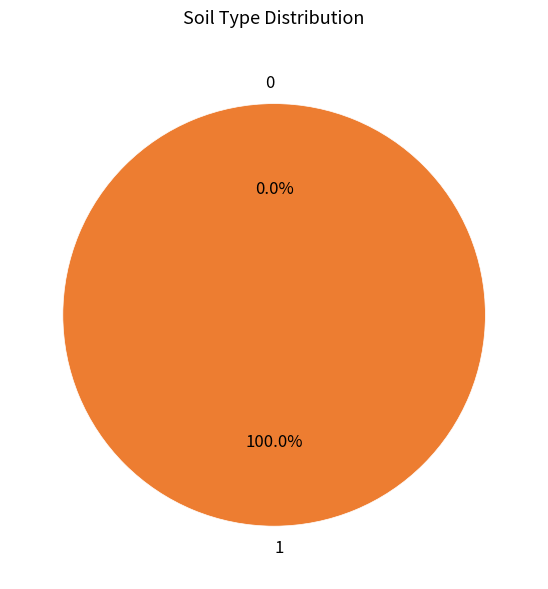

Does any single category account for the majority?

Yes